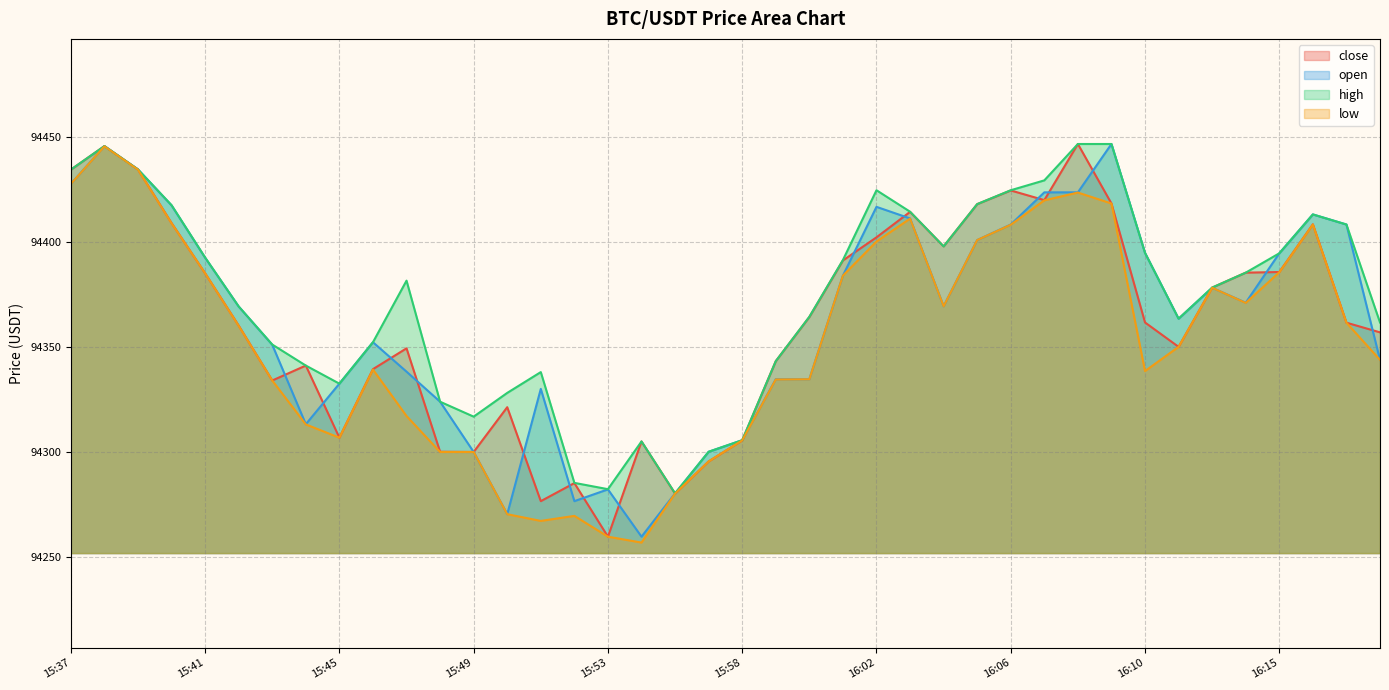

Does the chart have visible grid lines?

Yes